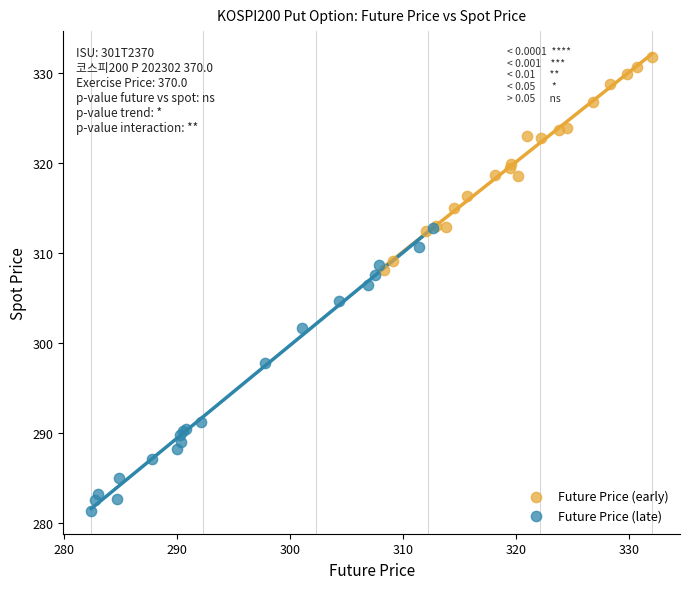

Which series reaches the maximum Y coordinate?

Future Price (early)